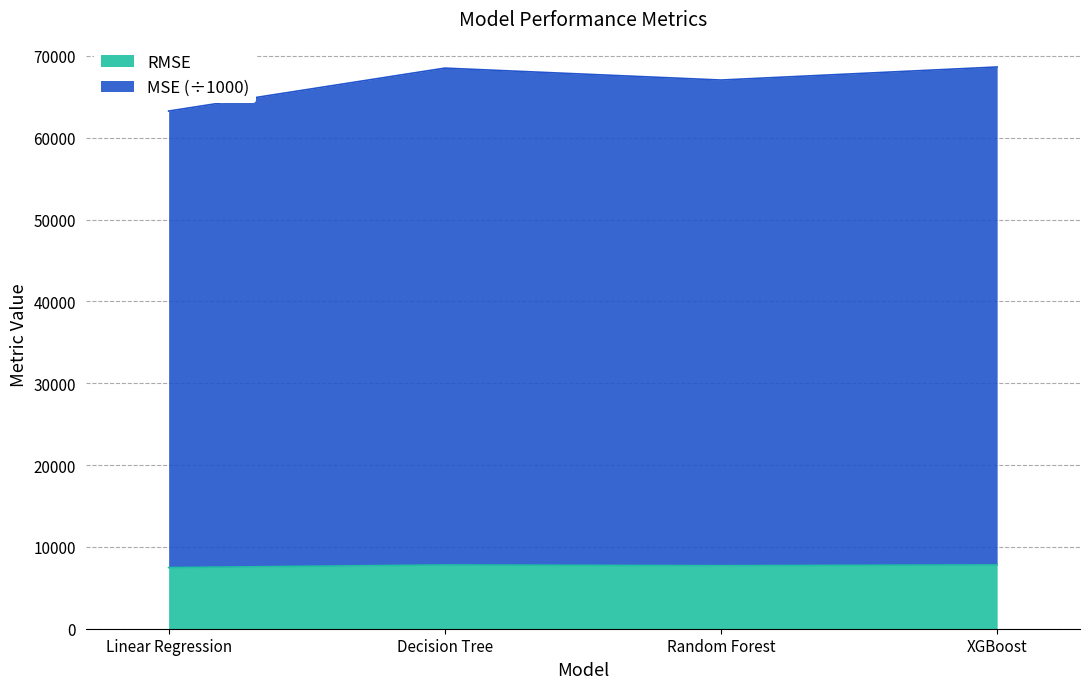

What is the value of the RMSE point at the 2nd from the left?

7792.4